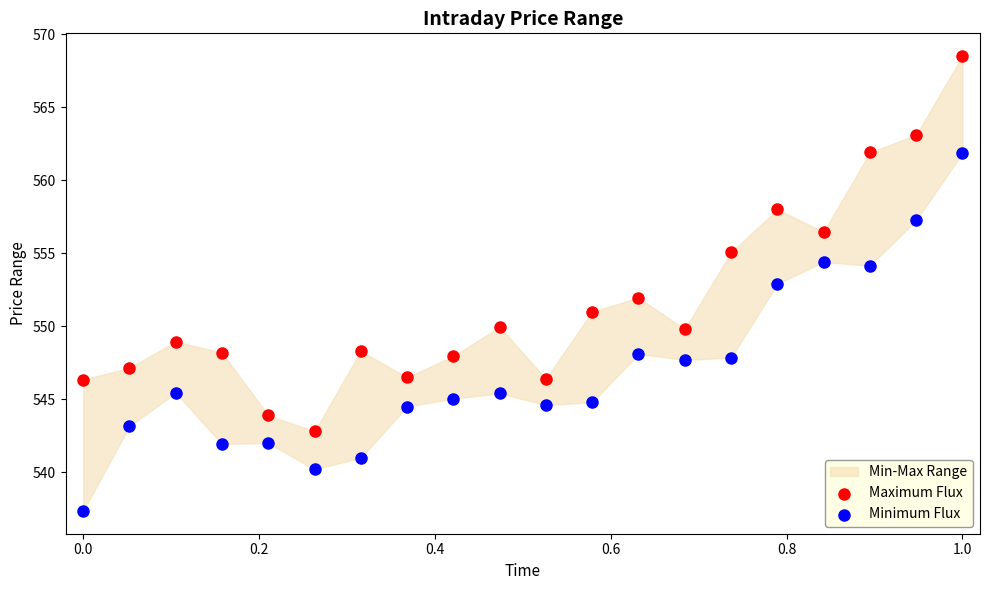

Across all data points, what is the range of X values (max minus min)?

1.0